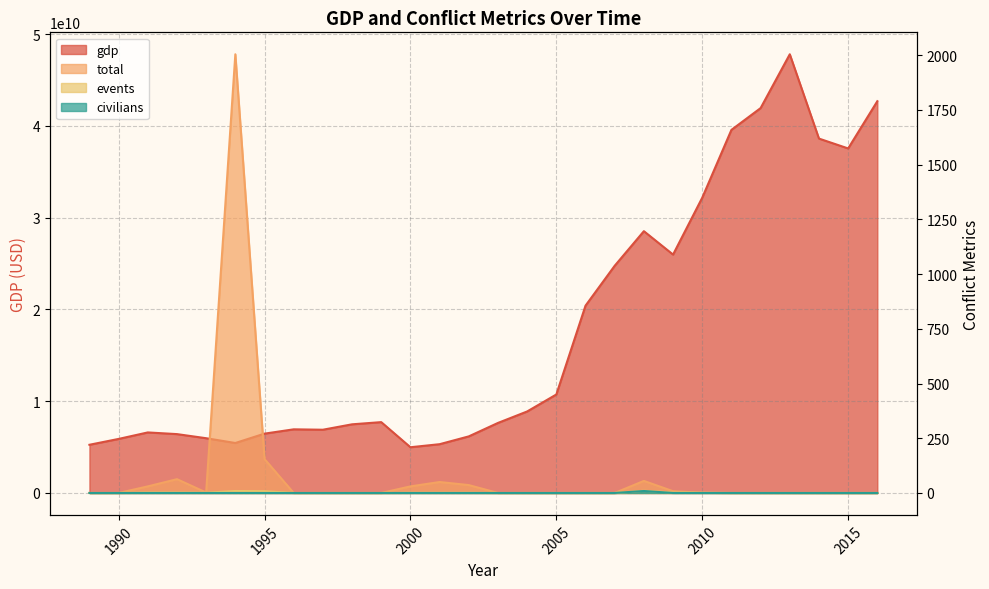

How many categories are shown in the chart?

28